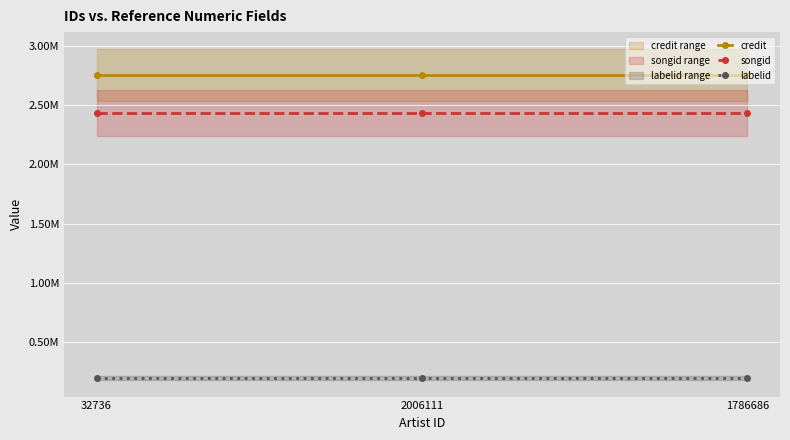

Which label corresponds to the largest value in the chart?

32736